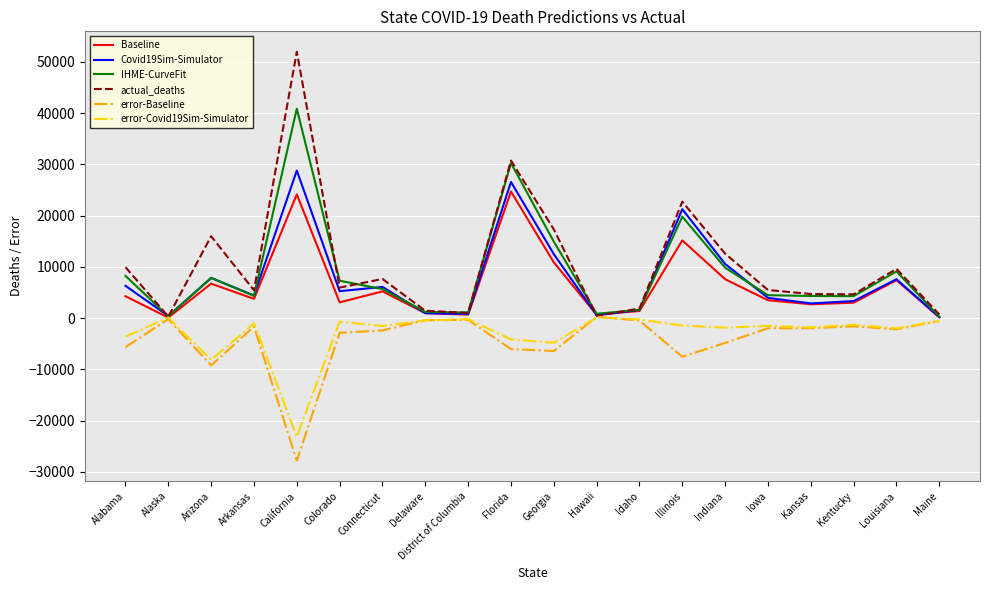

What position from the right is Indiana?

6